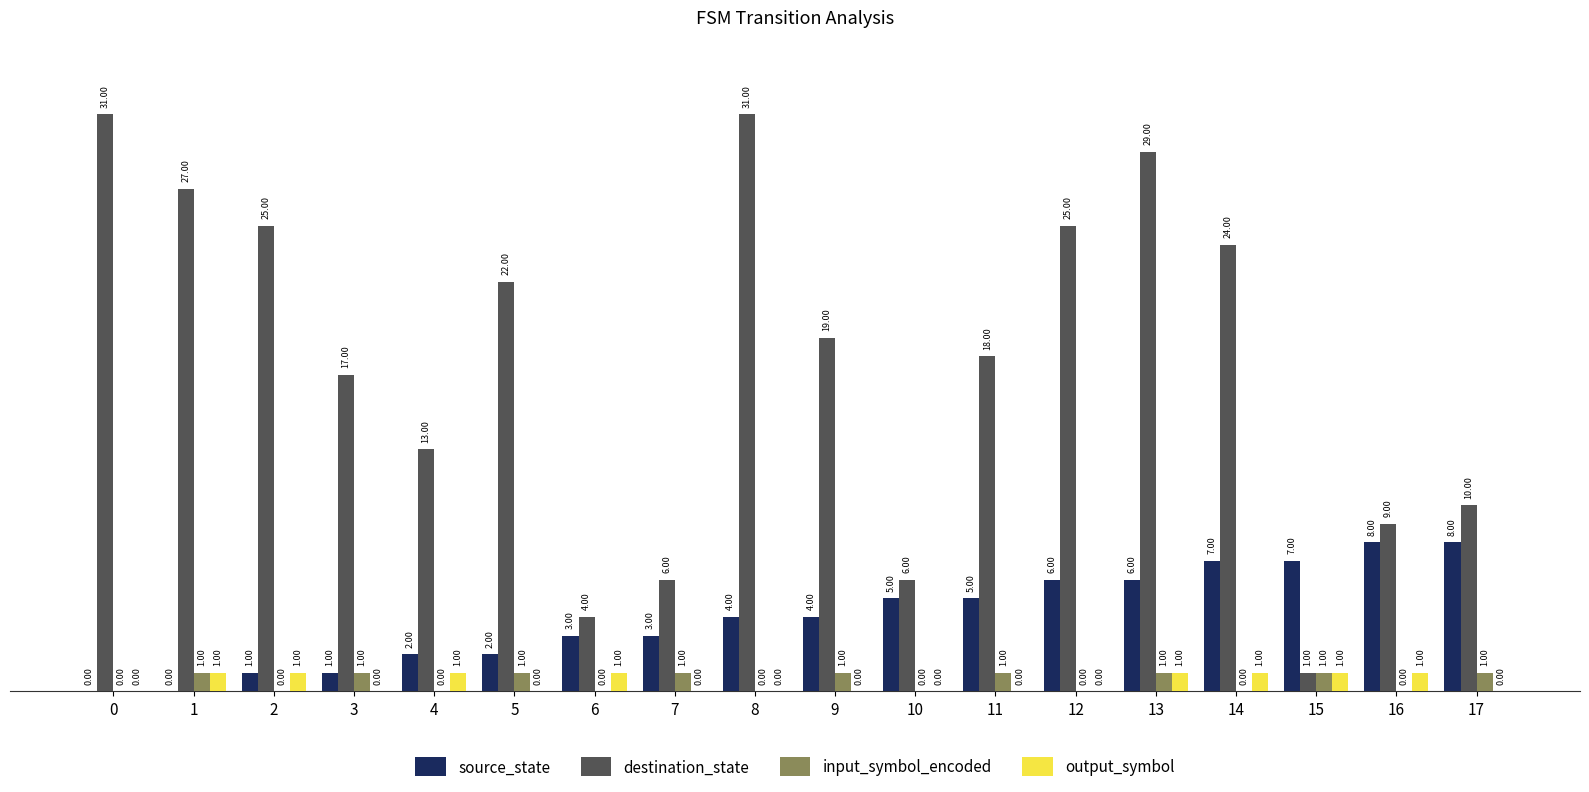

Where is destination_state nearest to the value 16?

3